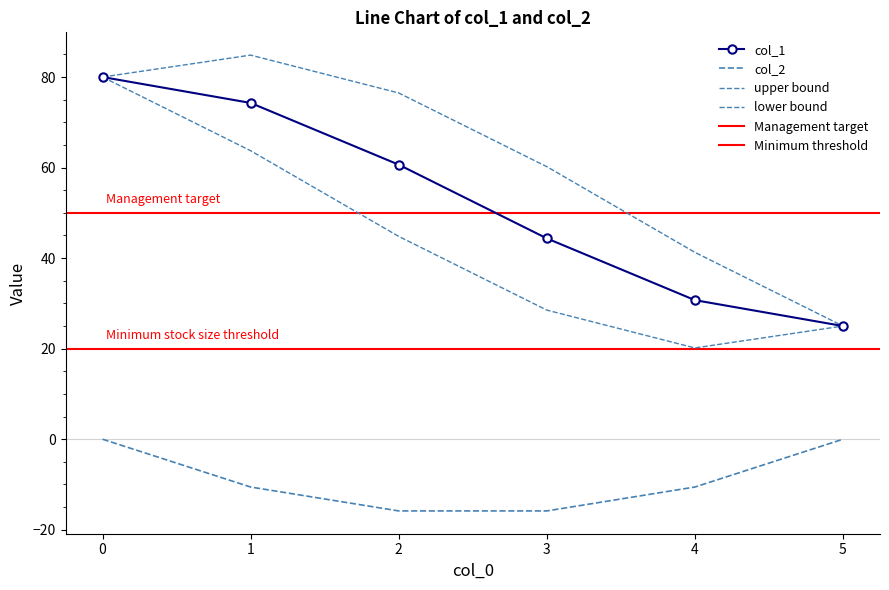

What is the value of the col_1 point at the 1st from the left?

80.0